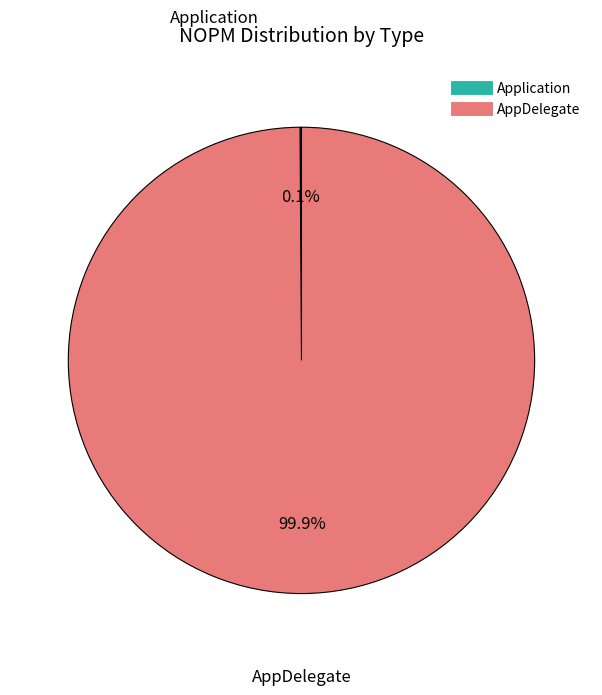

Is it true that AppDelegate is 100% of the pie?

True